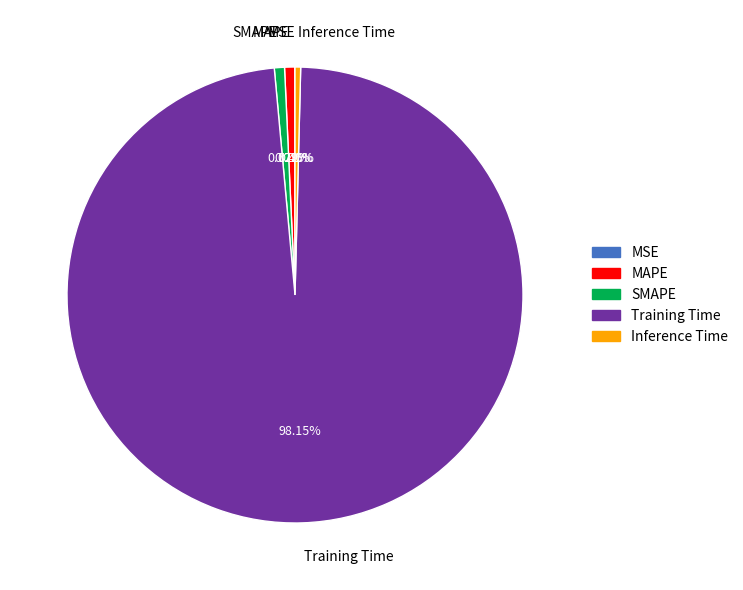

Is it true that Inference Time is 10% of the pie?

False